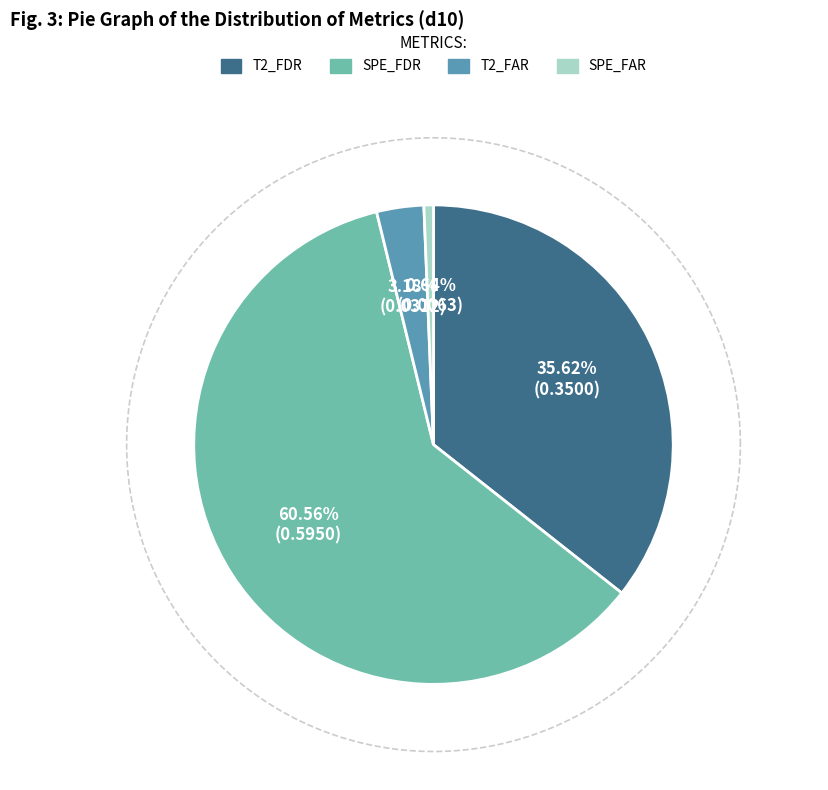

To the nearest percent, what is the difference between the T2_FAR and T2_FDR slice percentages?

32%